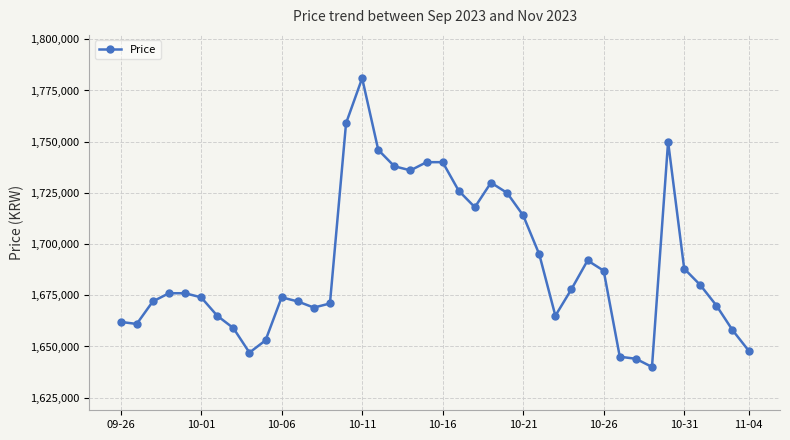

What is the average value?

1690600